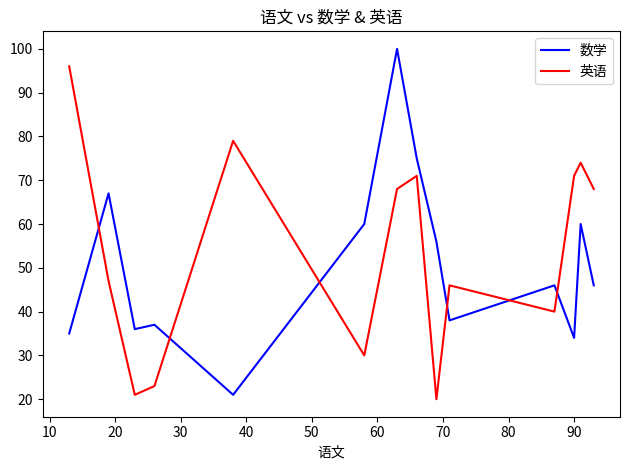

True or false: 数学 has more than 0 points higher than both neighbors.

True